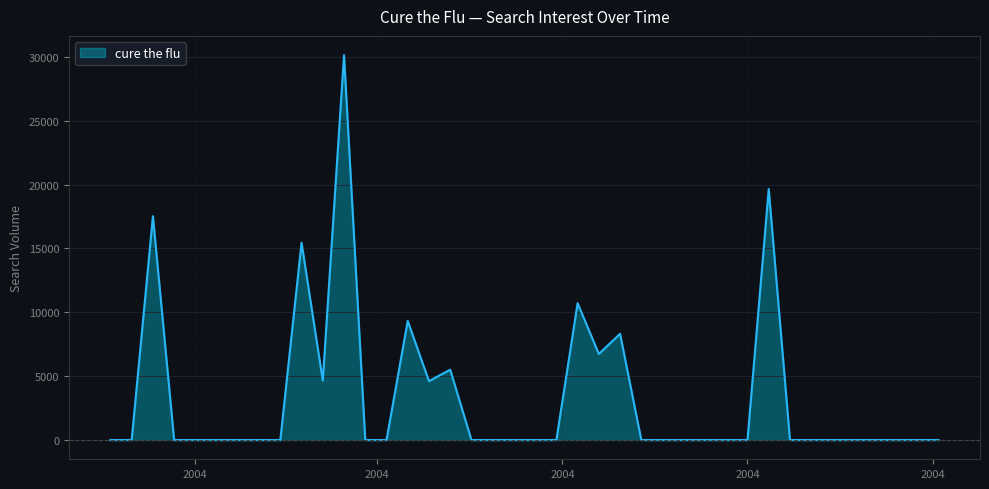

What is the difference between the maximum and minimum values?

30134.0